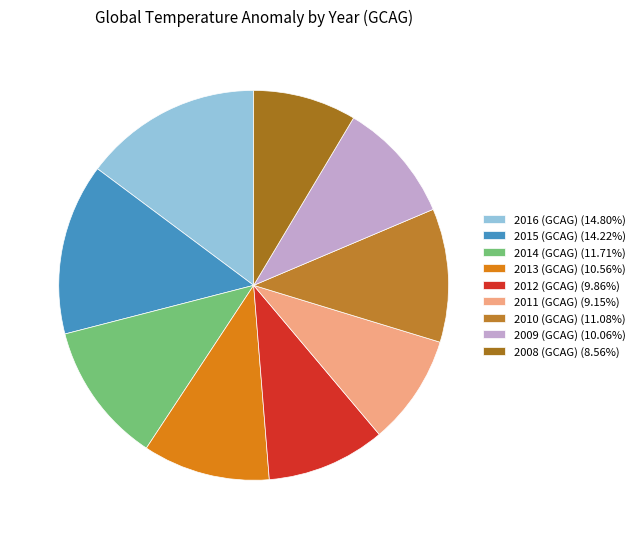

How many segments does this pie chart have?

9